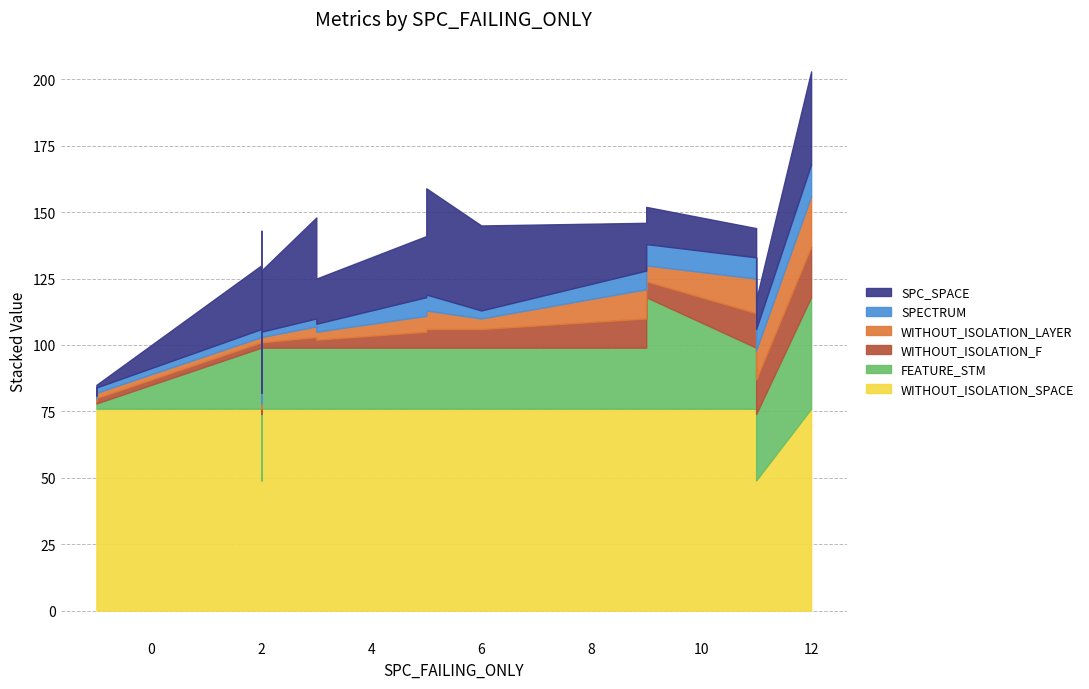

Which category has the highest value in the SPECTRUM series?

12